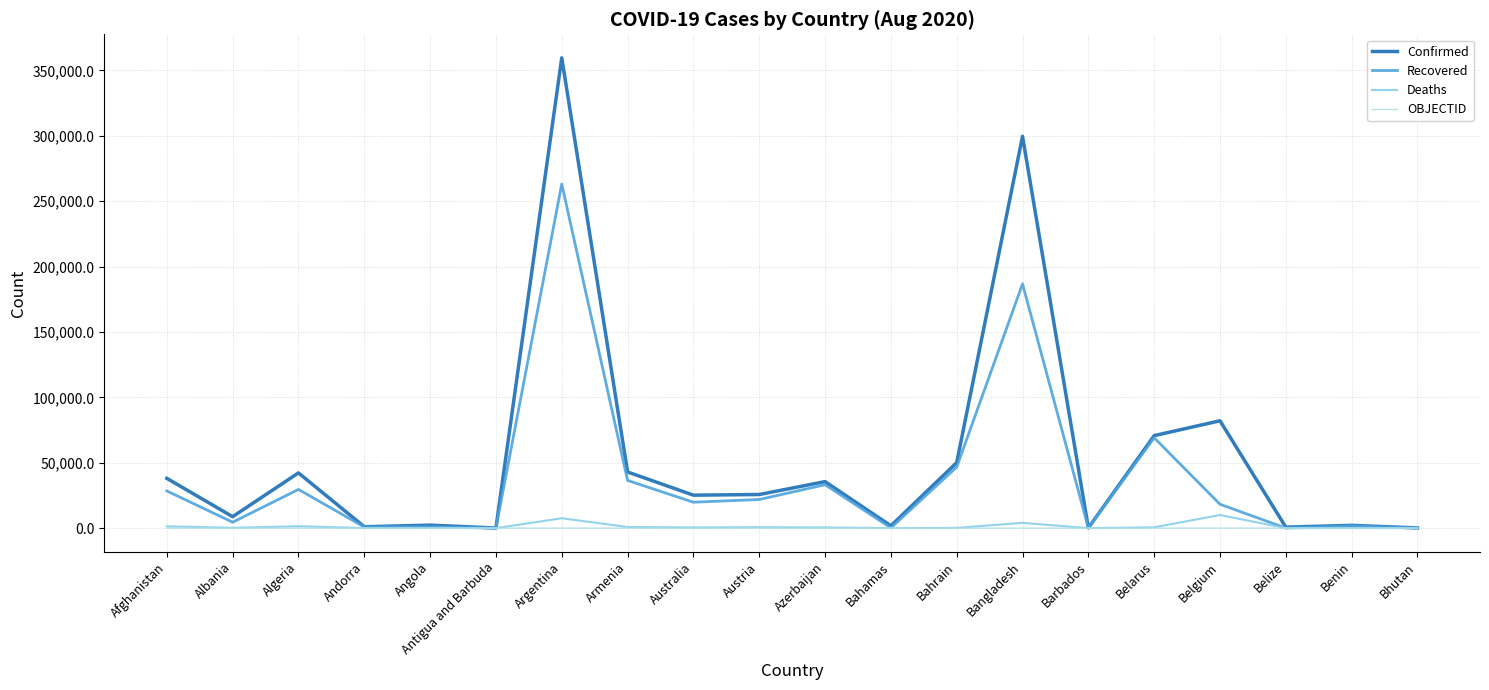

What is the minimum value for Confirmed?

94